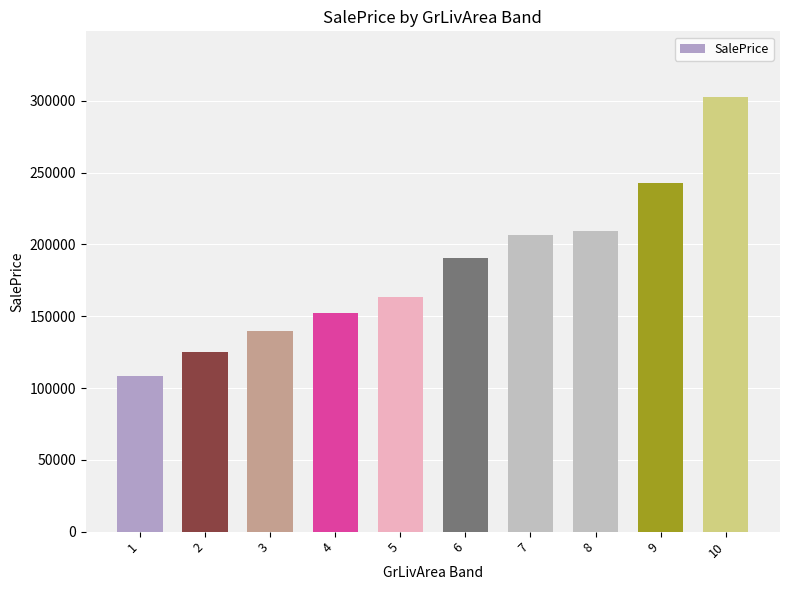

At which label does the data first exceed 190230?

6